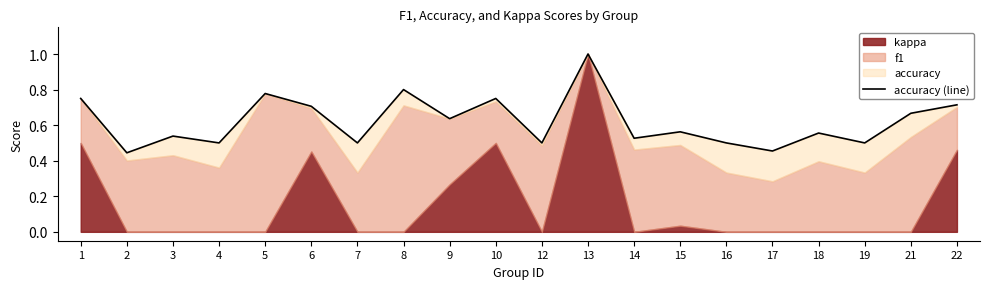

Reading left to right, list all the values displayed in this chart.

0.8	0.4	0.5	0.5	0.8	0.7	0.5	0.8	0.6	0.8	0.5	1.0	0.5	0.6	0.5	0.5	0.6	0.5	0.7	0.7